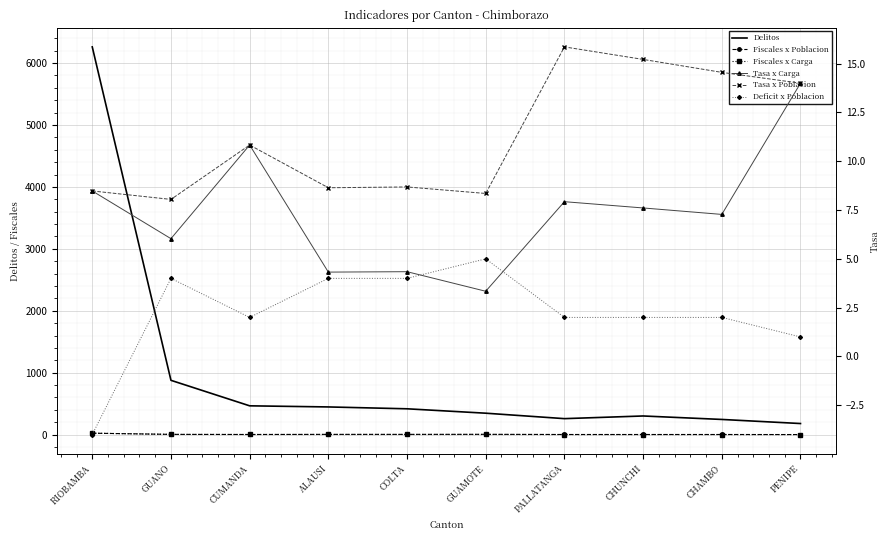

What is the label of the 7th point from the right?

ALAUSI